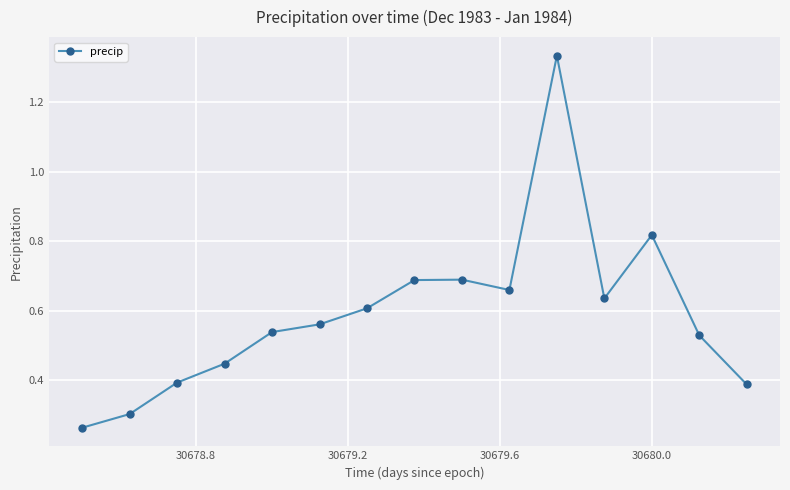

True or false: the data has more than 1 interior local peaks.

True